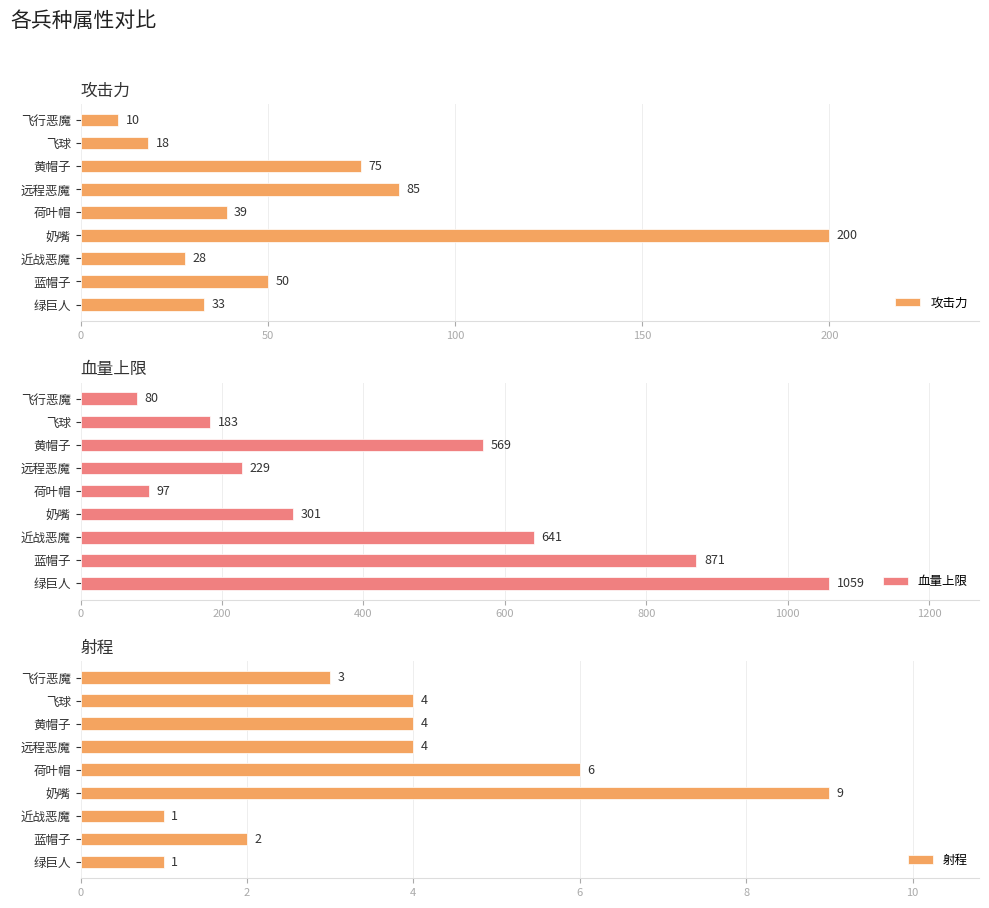

The value of 攻击力 at 绿巨人 is 58. True or false?

False